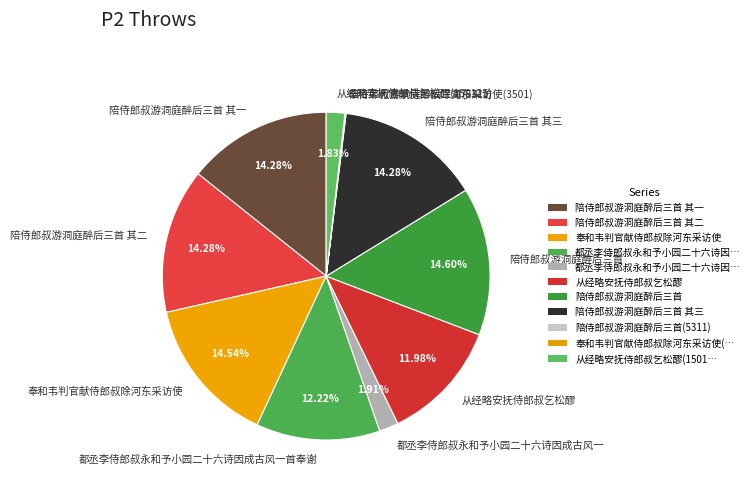

Does any single category account for the majority?

No